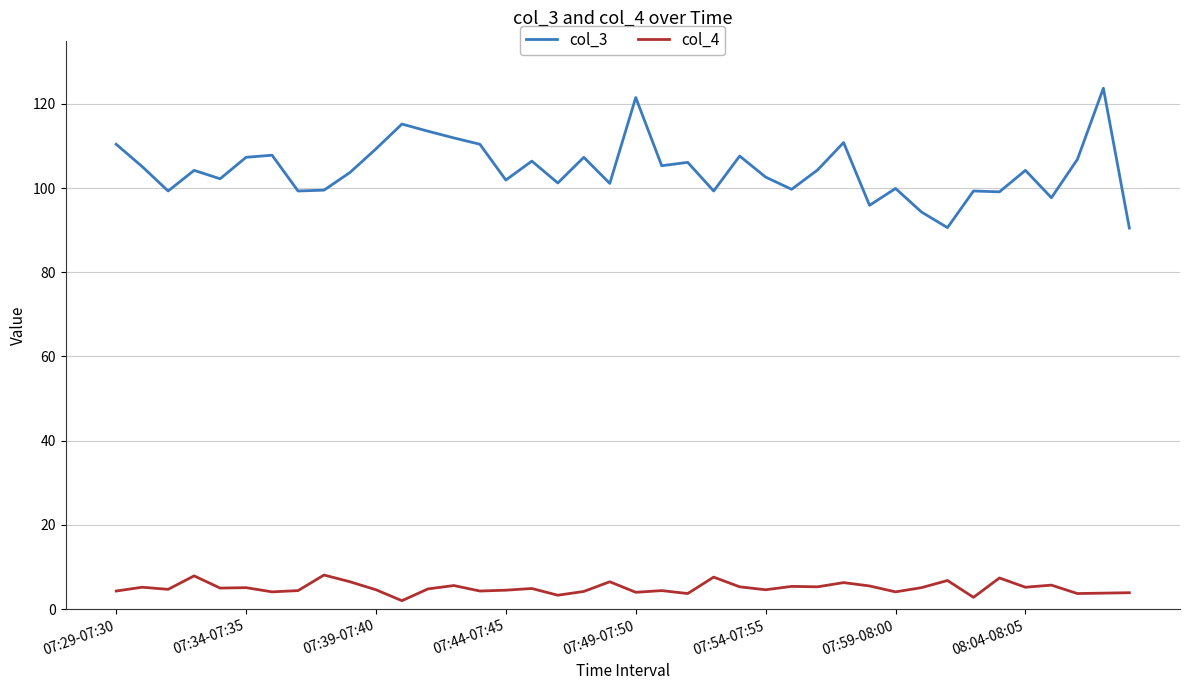

What is the lowest value of the col_3 series?

90.5